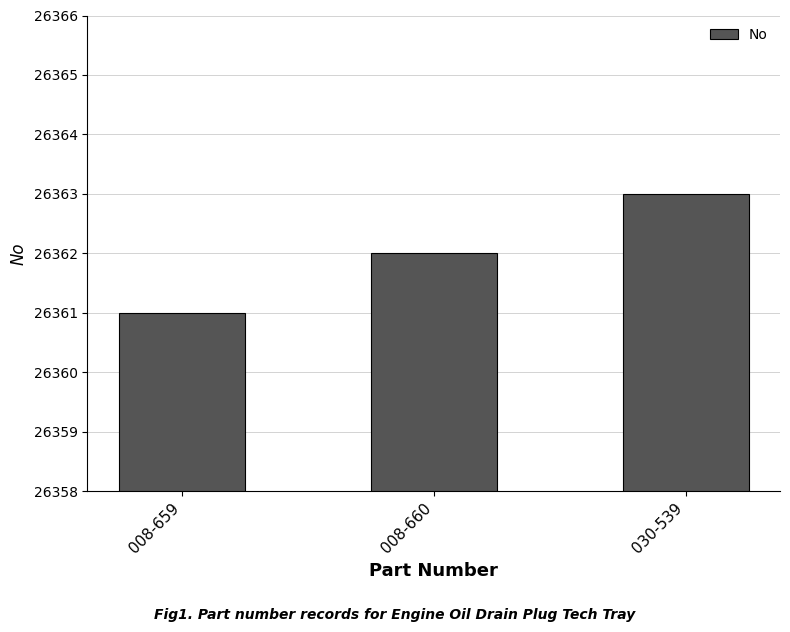

Approximately how many times larger is the value at 008-659 compared to 030-539?

1.0